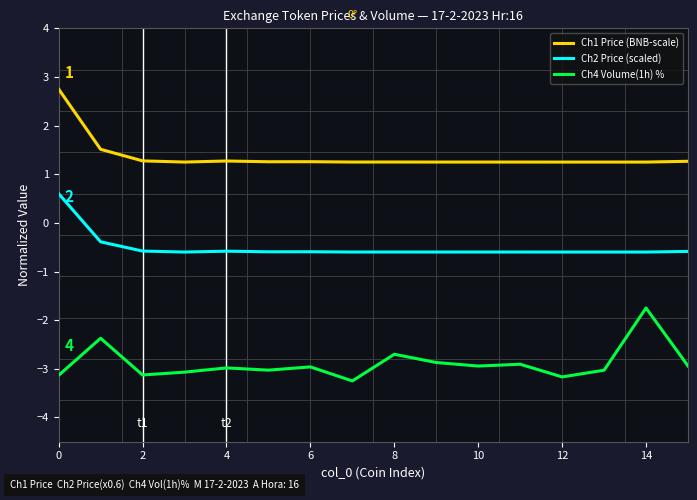

True or false: Ch4 Volume(1h) % and Ch2 Price (scaled) intersect in this chart.

False